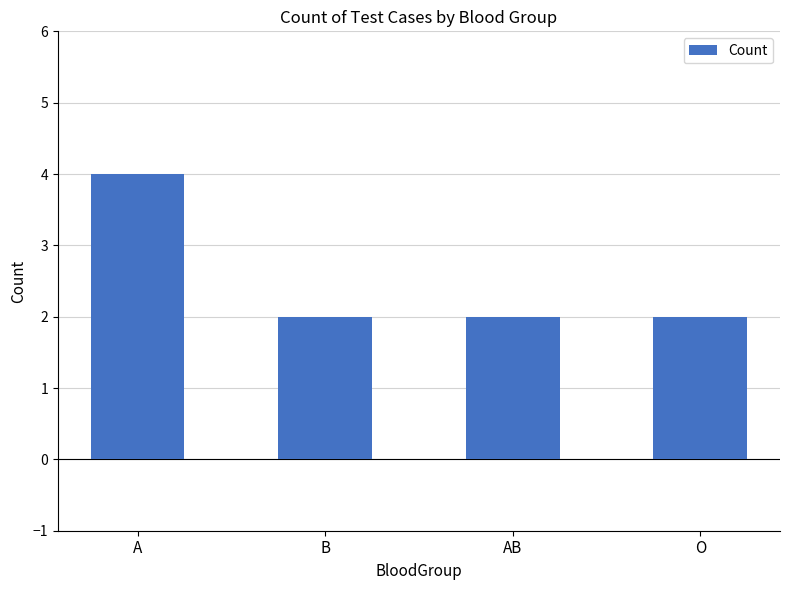

How many categories are shown in the chart?

4